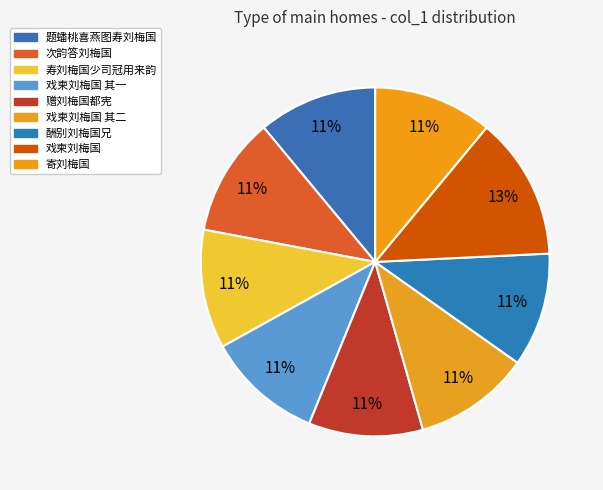

How many slices are in this pie chart?

9